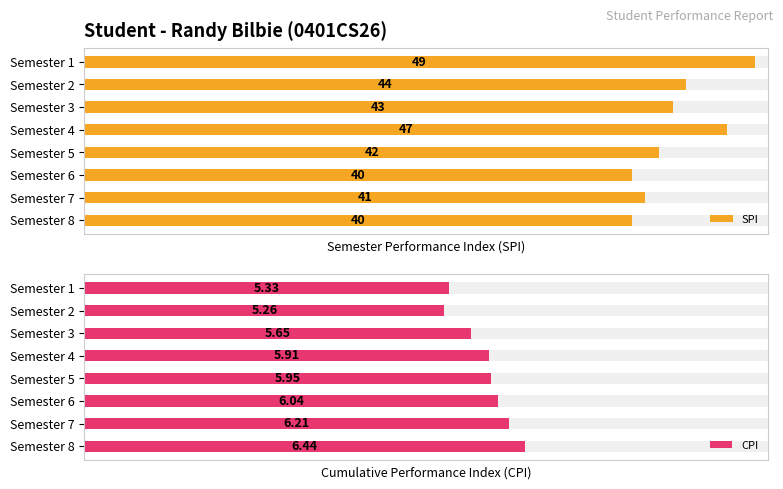

Which series has the largest total across all categories?

SPI